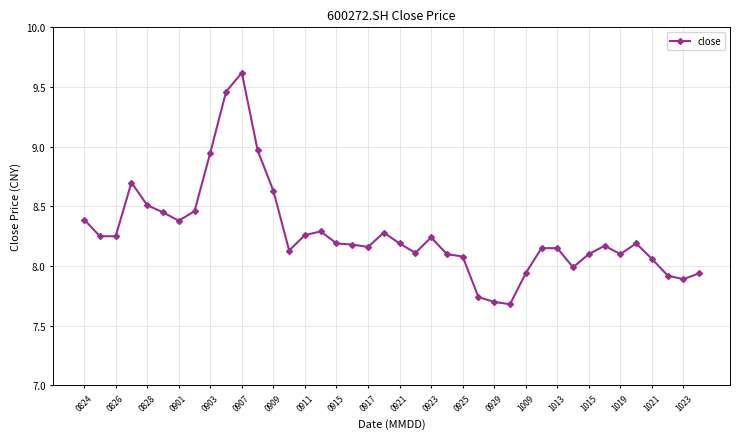

What is the maximum value shown in the chart?

9.6